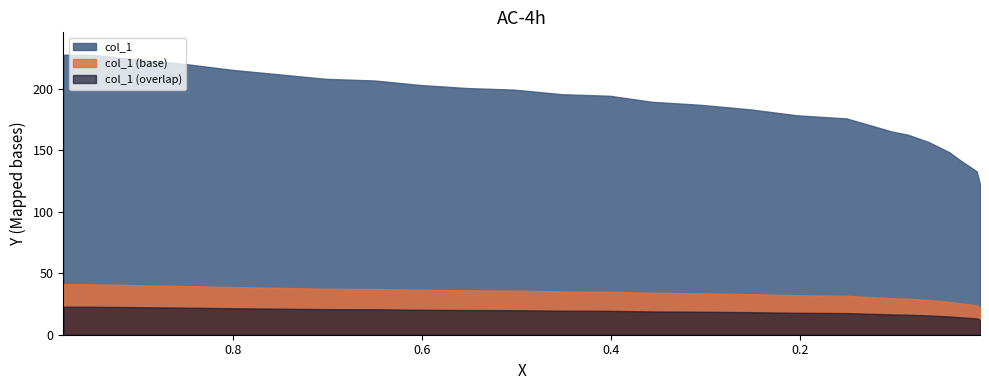

The chart shows a value of 50.5 at 11. True or false?

False